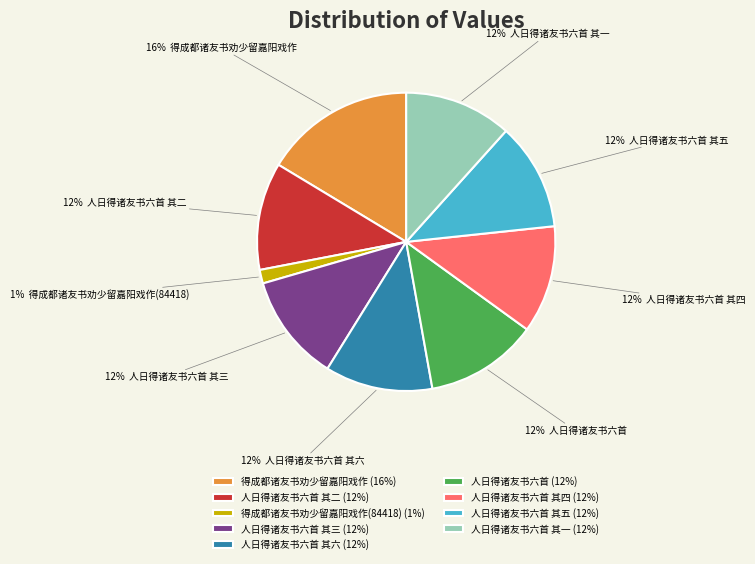

Which category has the biggest portion of the pie?

得成都诸友书劝少留嘉阳戏作 (16%)